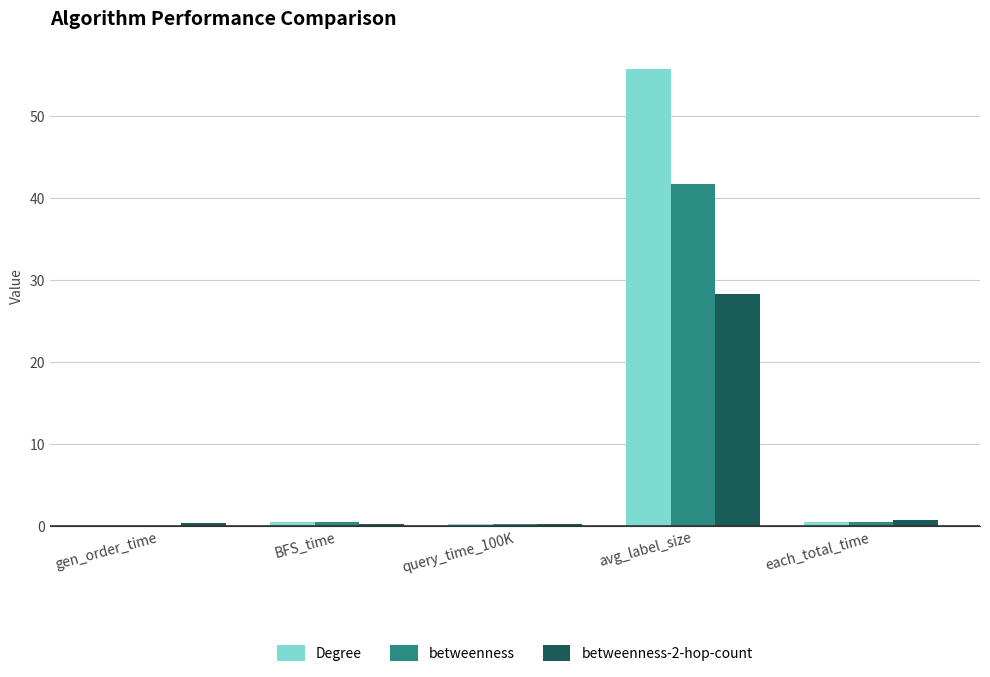

What is the sum of all betweenness values?

43.1